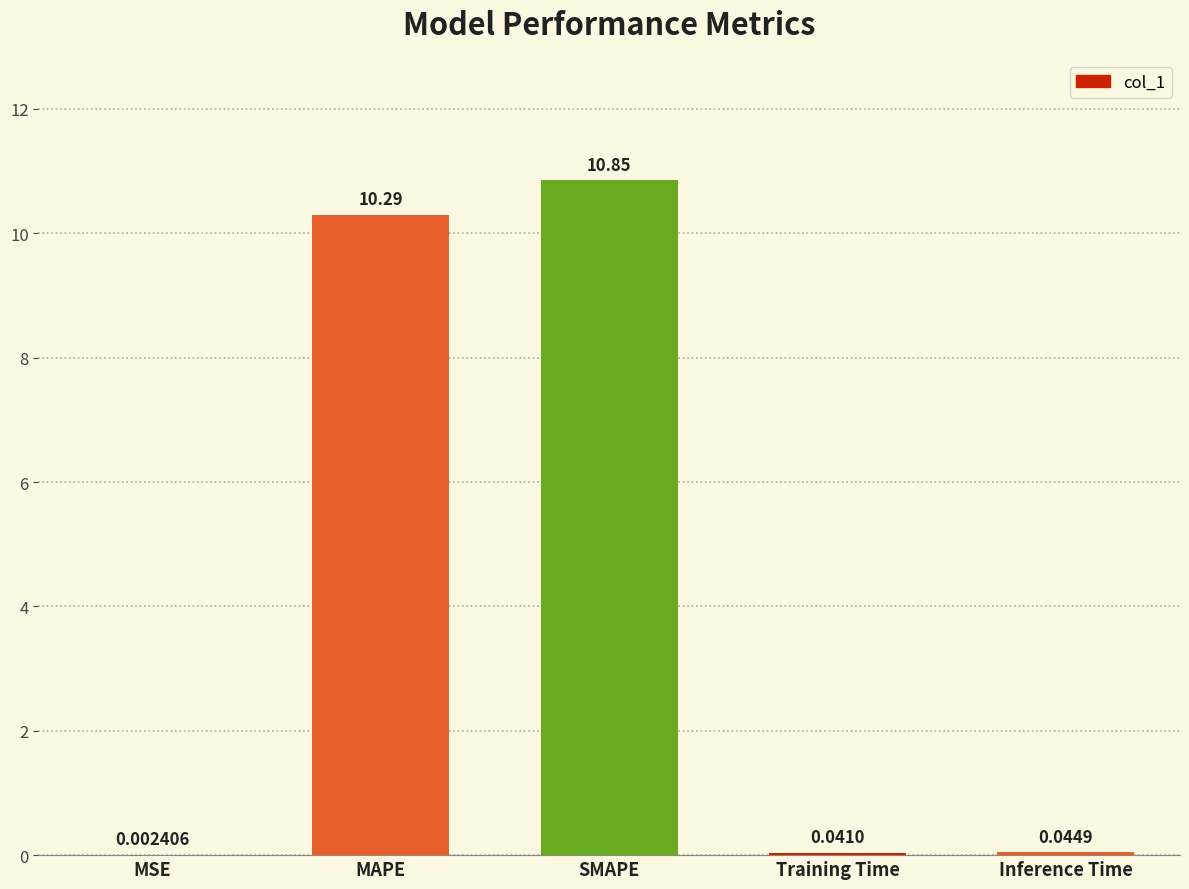

Is it true that the value at SMAPE is 6.4?

False